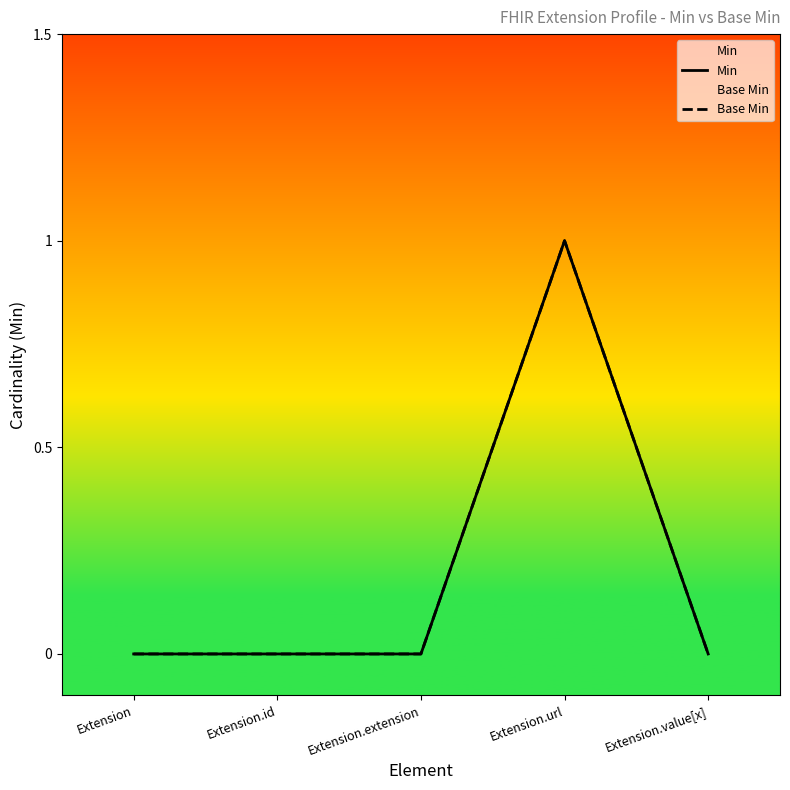

True or false: Min and Base Min intersect in this chart.

False